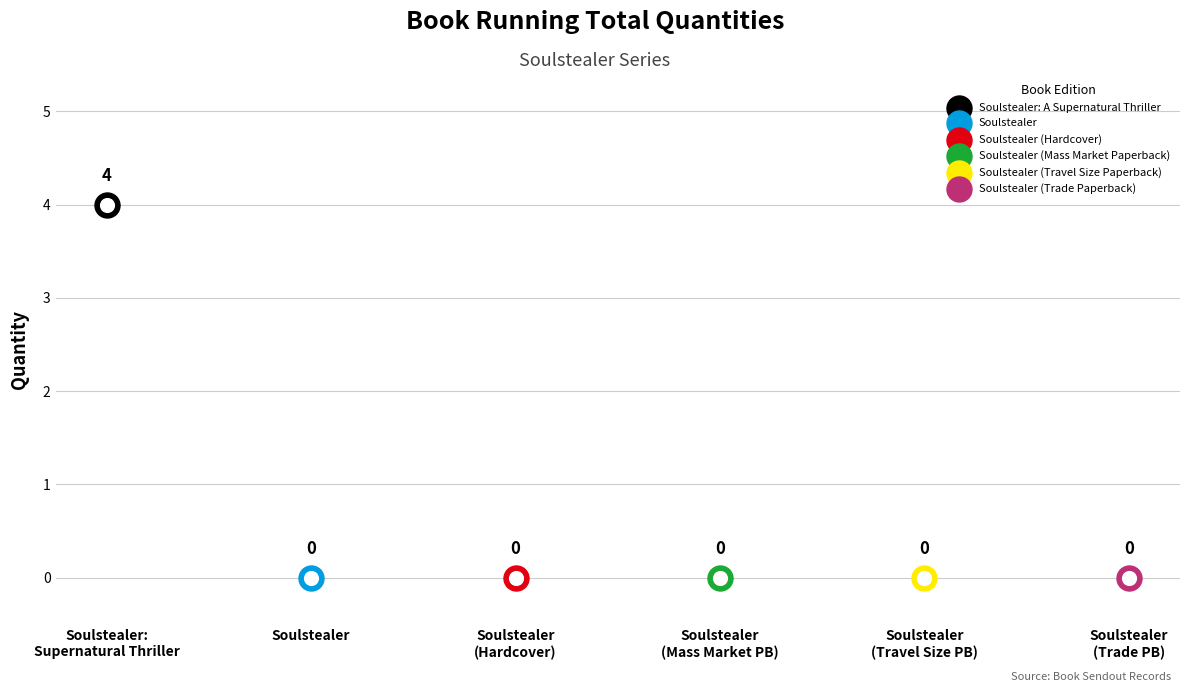

Between Soulstealer (Hardcover) and Soulstealer, which is larger?

Soulstealer (Hardcover)